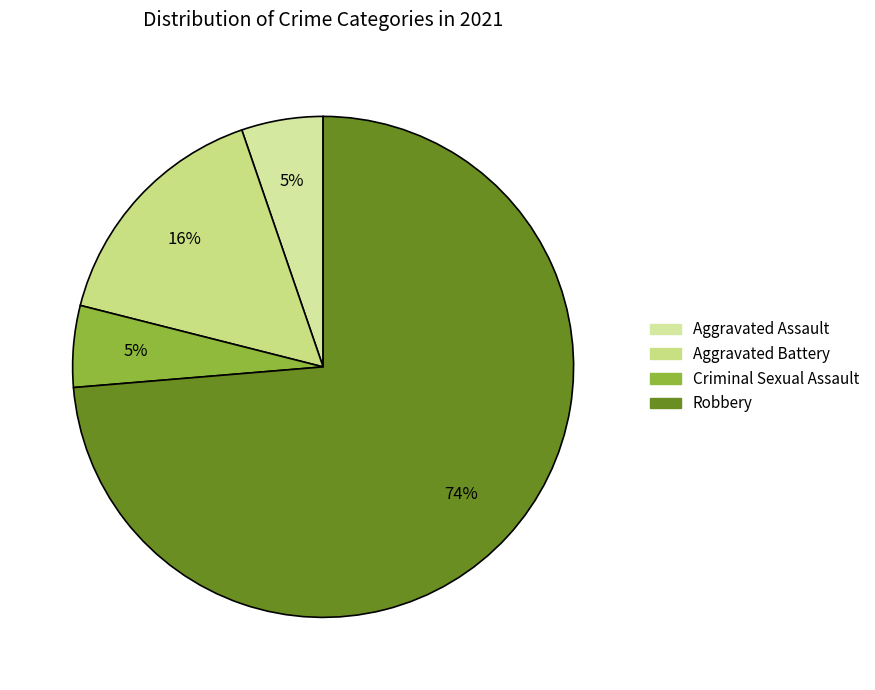

To the nearest percent, what is the combined percentage of Aggravated Battery and Aggravated Assault?

21%